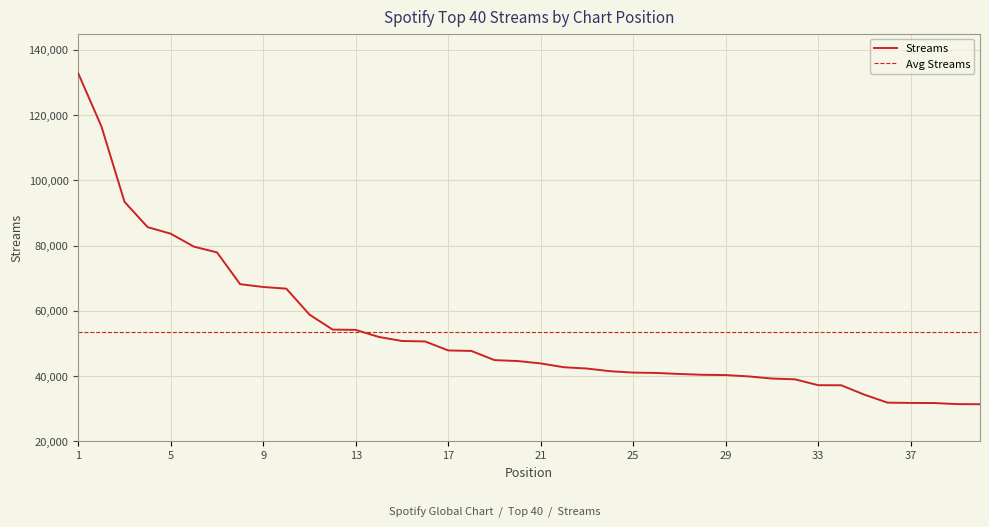

List the labels in order of value, largest first.

1, 2, 3, 4, 5, 6, 7, 8, 9, 10, 11, 12, 13, 14, 15, 16, 17, 18, 19, 20, 21, 22, 23, 24, 25, 26, 27, 28, 29, 30, 31, 32, 33, 34, 35, 36, 37, 38, 39, 40